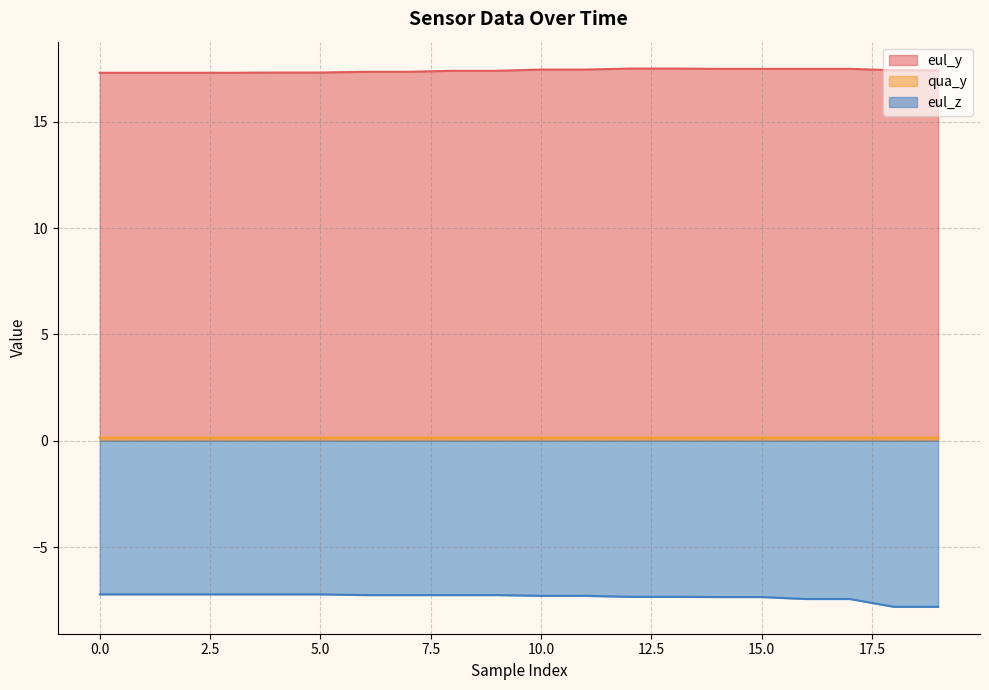

Count the qua_y values in the range 0 to 1.

20